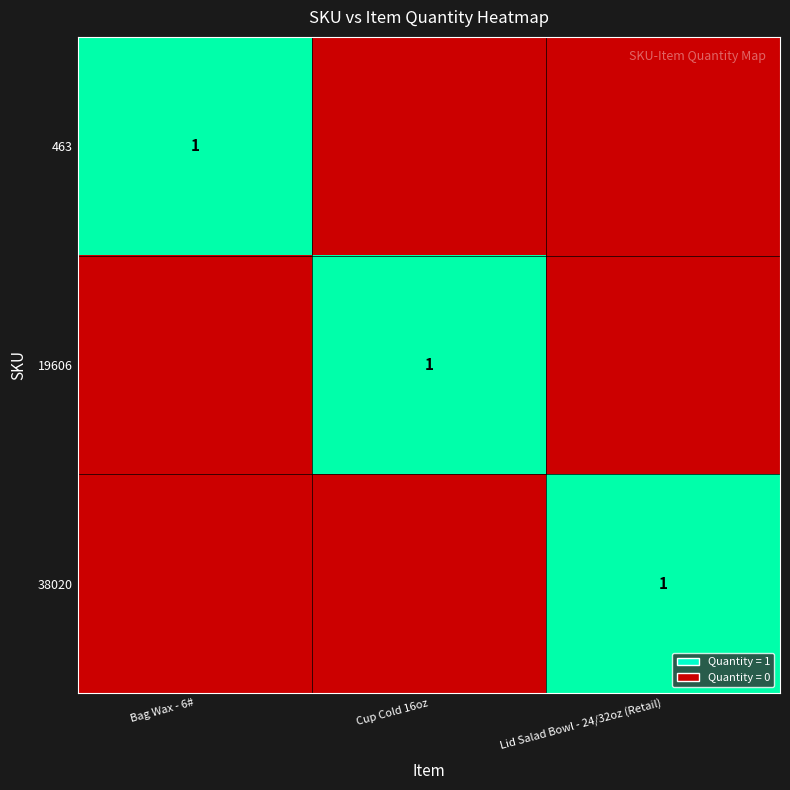

The 463 series shows 1 at Bag Wax - 6#. True or false?

True